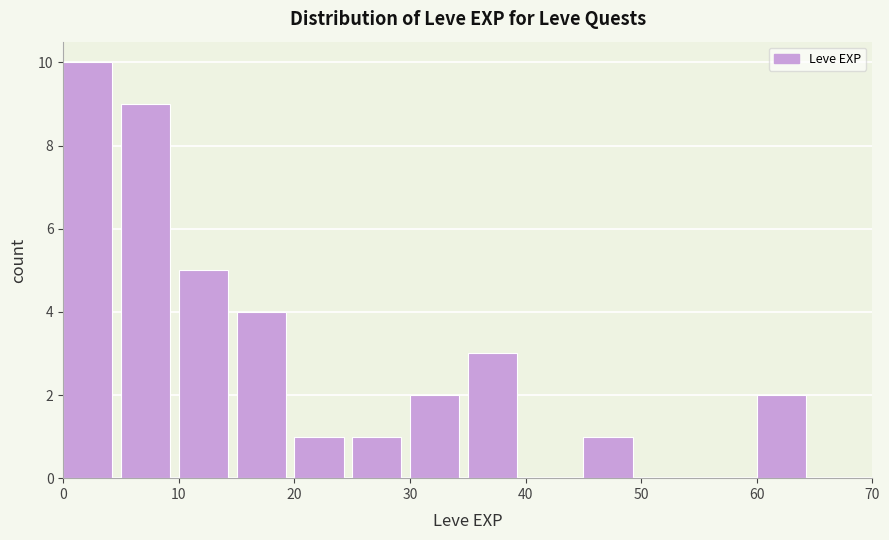

Reading left to right, list every bar in this chart as the range it spans on the x-axis followed by its height. The values are not printed on the chart, so give them approximately, as read against the axis.

0 to 5: 10
5 to 10: 9
10 to 15: 5
15 to 20: 4
20 to 25: 1
25 to 30: 1
30 to 35: 2
35 to 40: 3
40 to 45: 0
45 to 50: 1
50 to 55: 0
55 to 60: 0
60 to 65: 2
65 to 70: 0